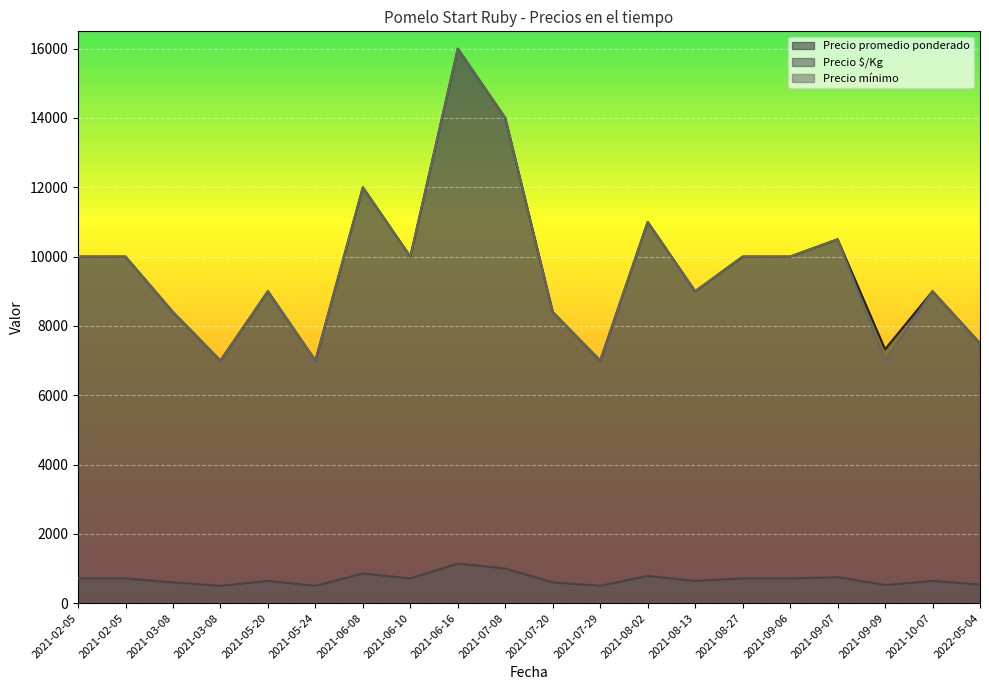

True or false: Precio mínimo and Precio $/Kg intersect in this chart.

False